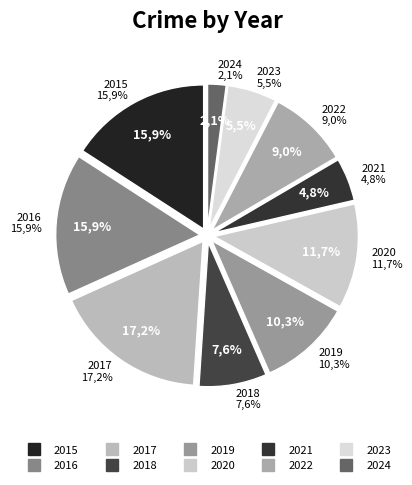

Is 2019 the majority of the pie?

No